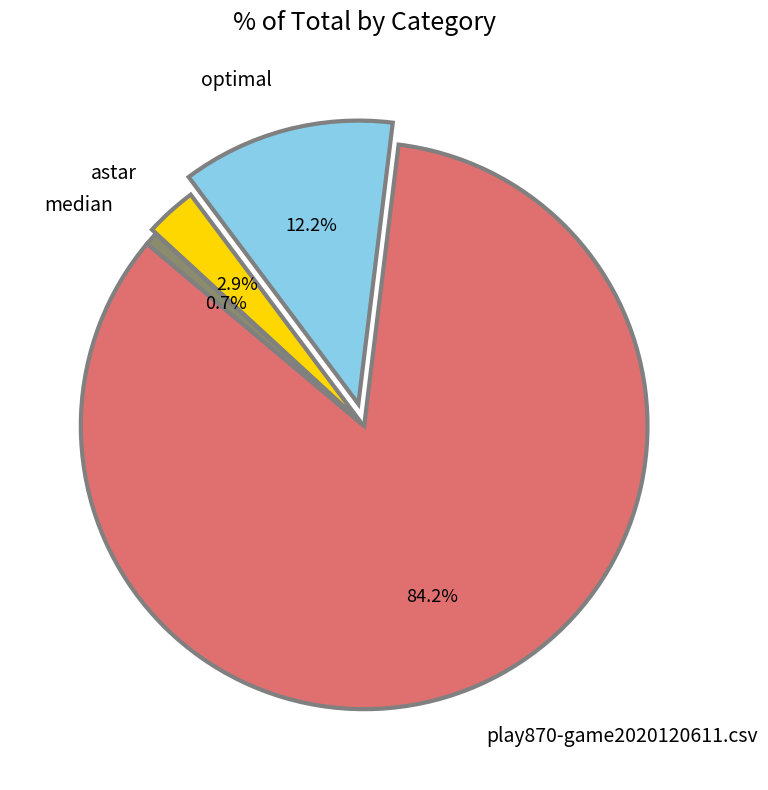

What is the largest slice in the pie chart?

play870-game2020120611.csv